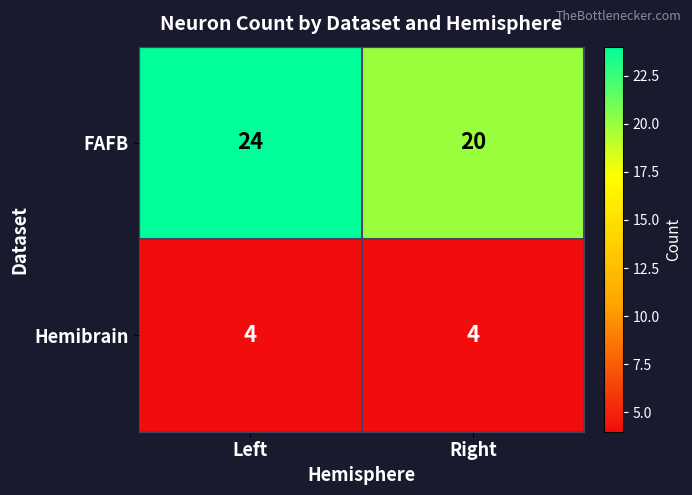

Rank the series at Right from highest to lowest value.

FAFB, Hemibrain